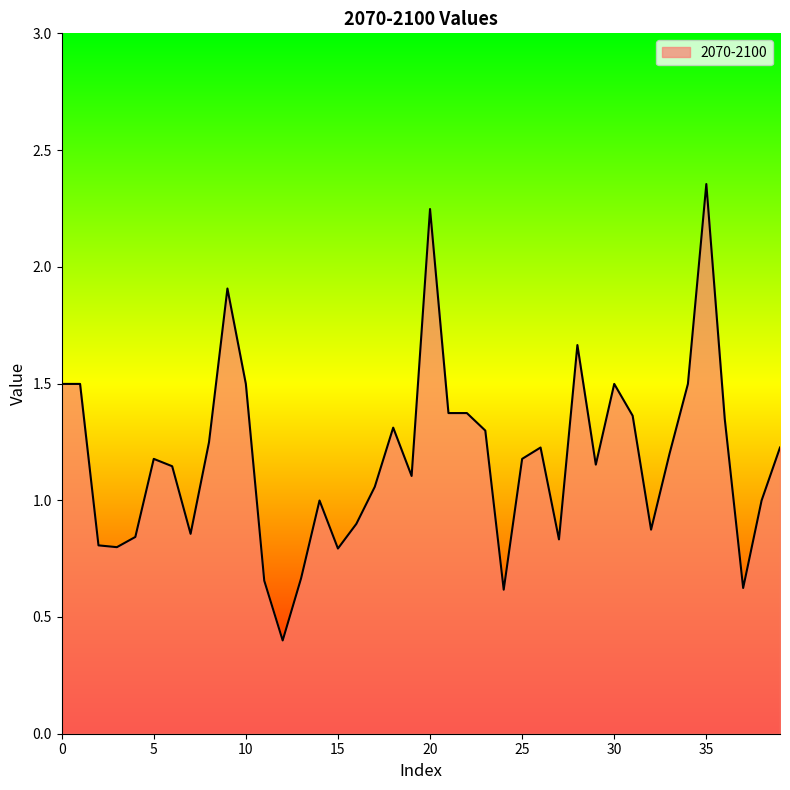

What is the difference between the maximum and minimum values?

2.0